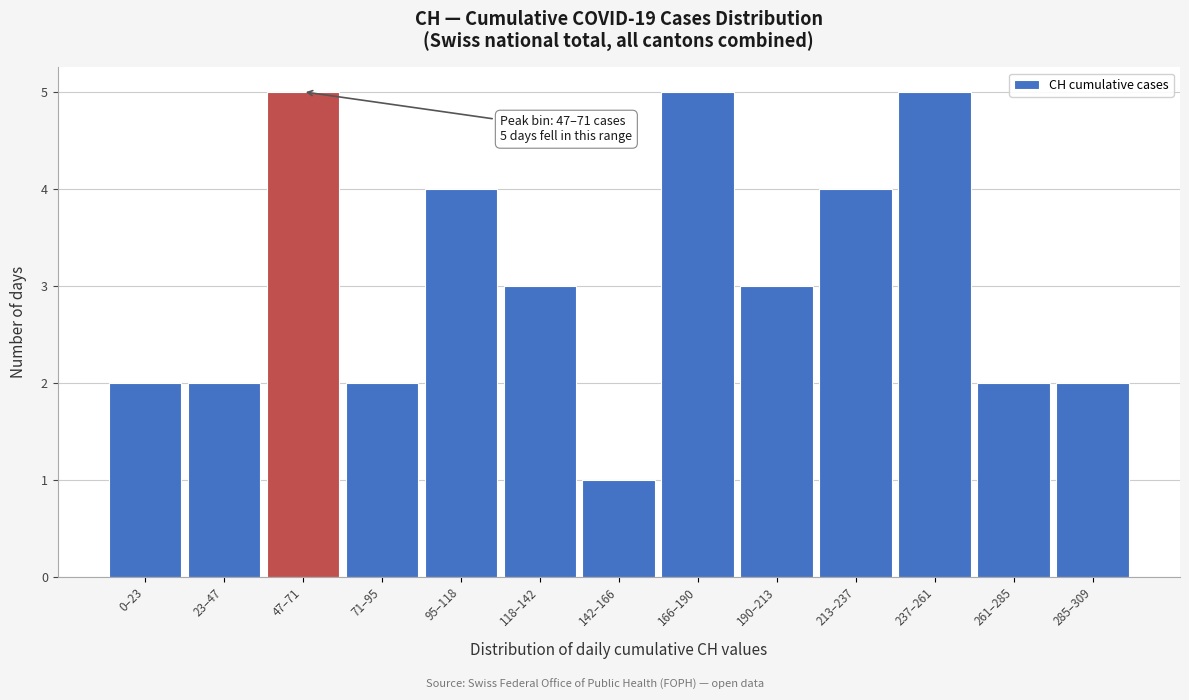

Reading left to right, transcribe all the data shown in this chart.

2	2	5	2	4	3	1	5	3	4	5	2	2